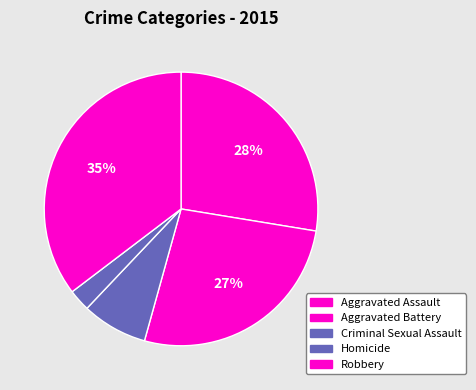

True or false: Aggravated Battery accounts for 37% of the total.

False